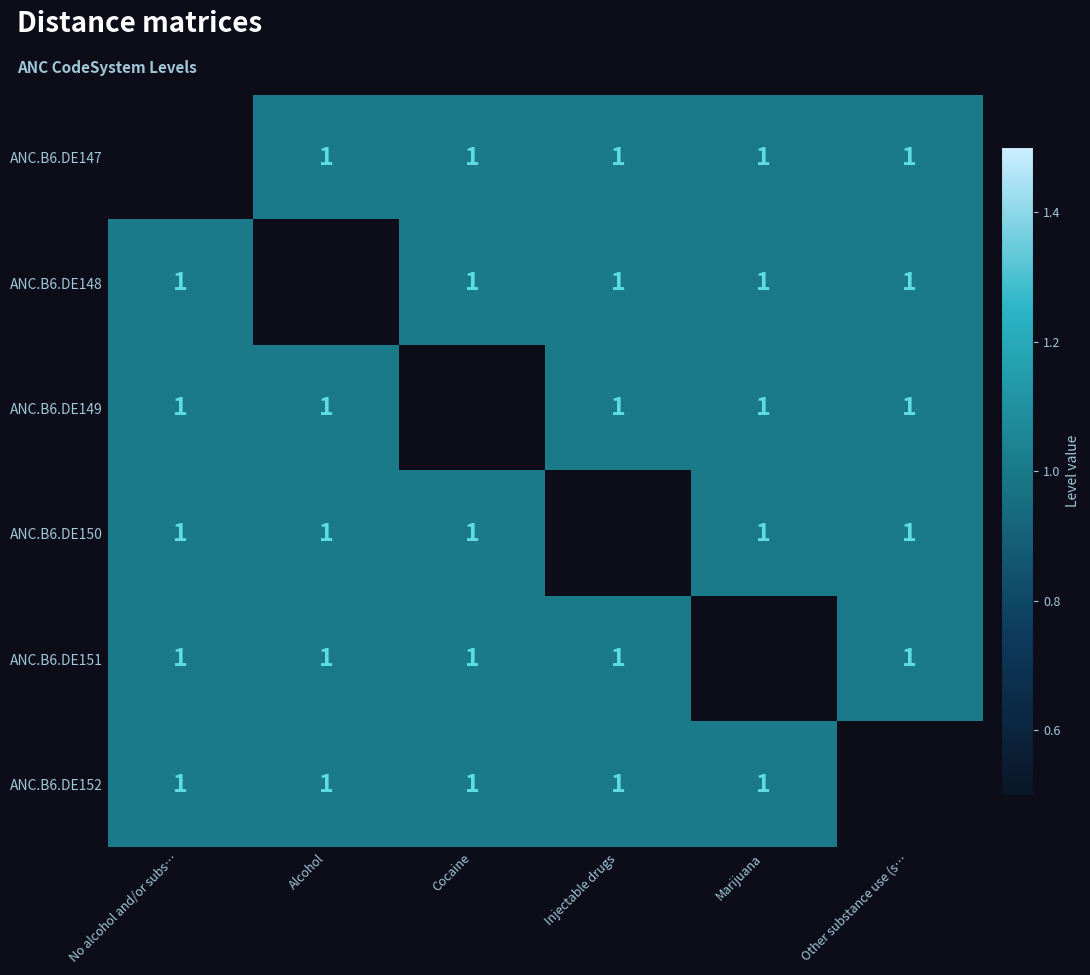

What is the approximate value of ANC.B6.DE151 at No alcohol and/or subs…?

1.0